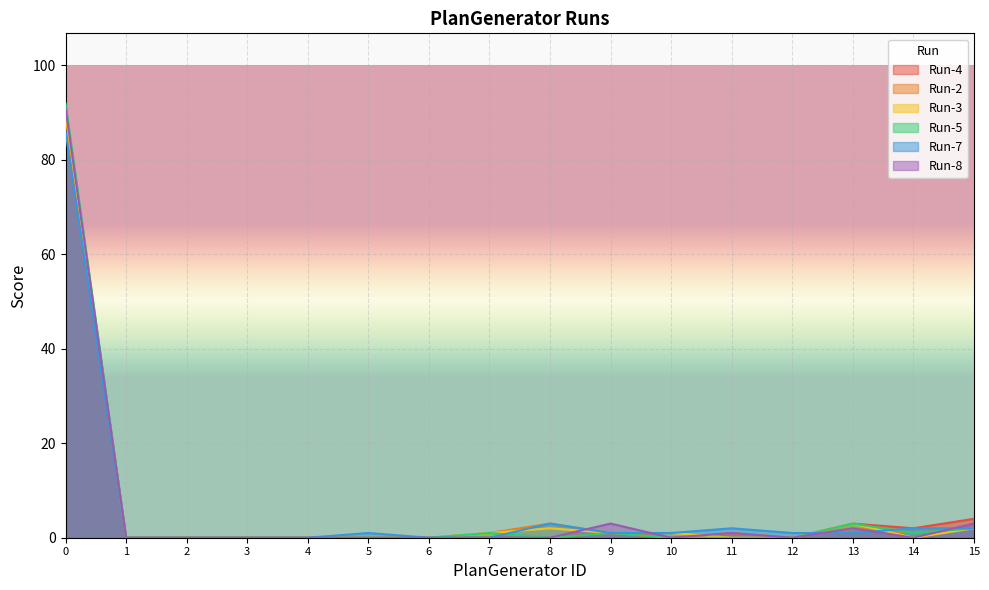

How many positive values does the Run-7 series have?

10